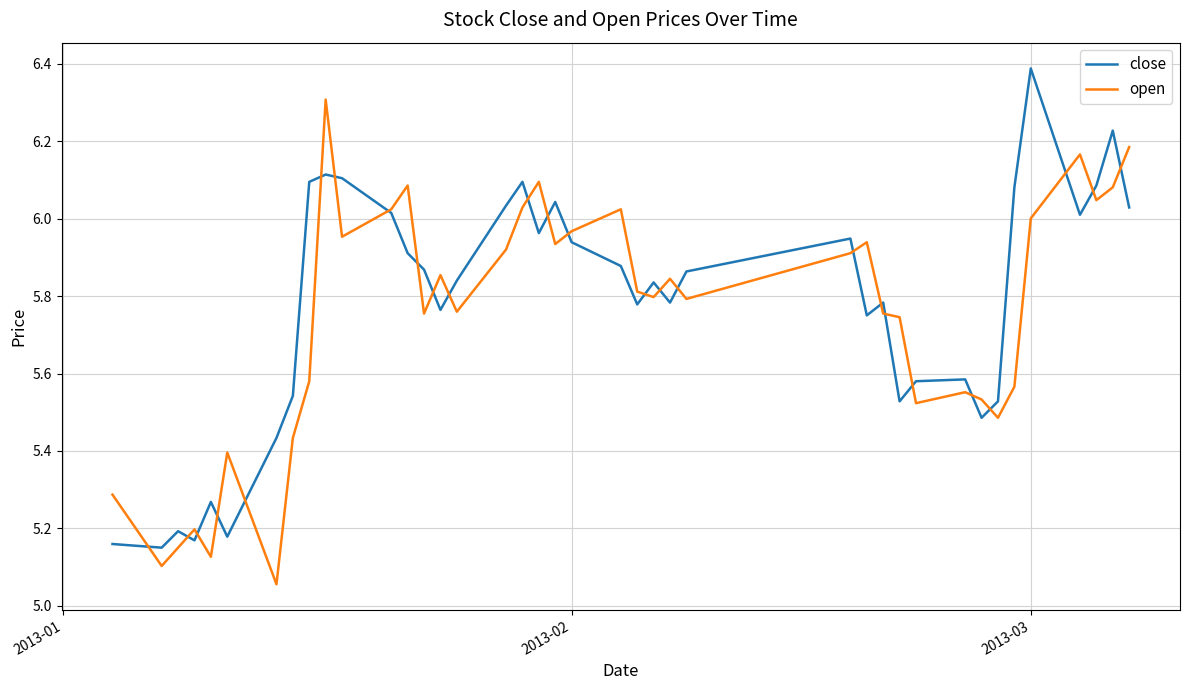

Rank the series by their maximum value, from lowest to highest.

open, close